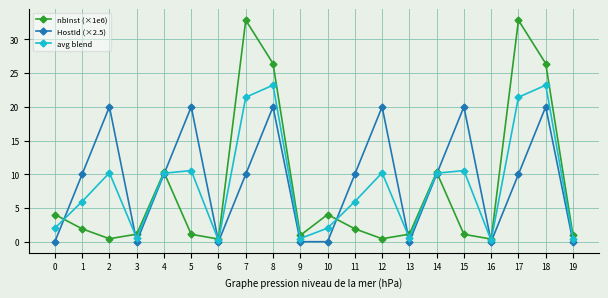

The value of HostId (×2.5) at 11 is 3.6. True or false?

False